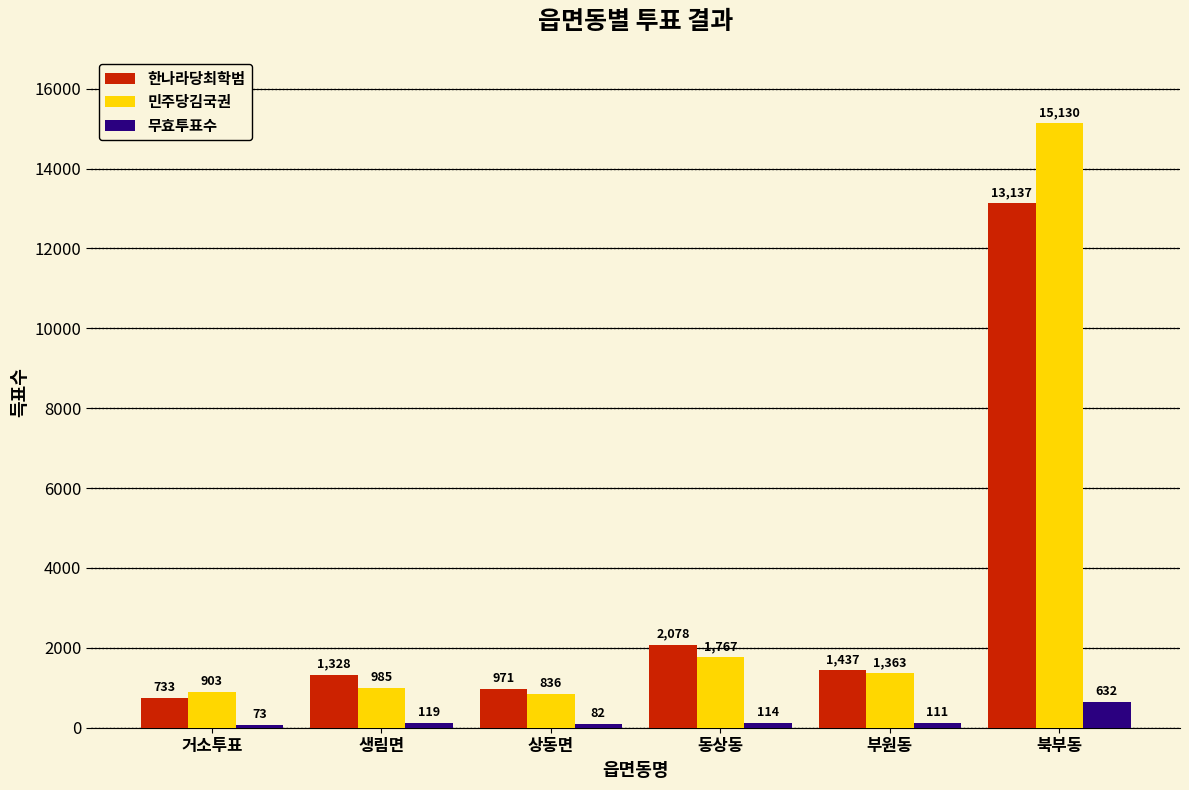

What is the greatest value displayed?

15130